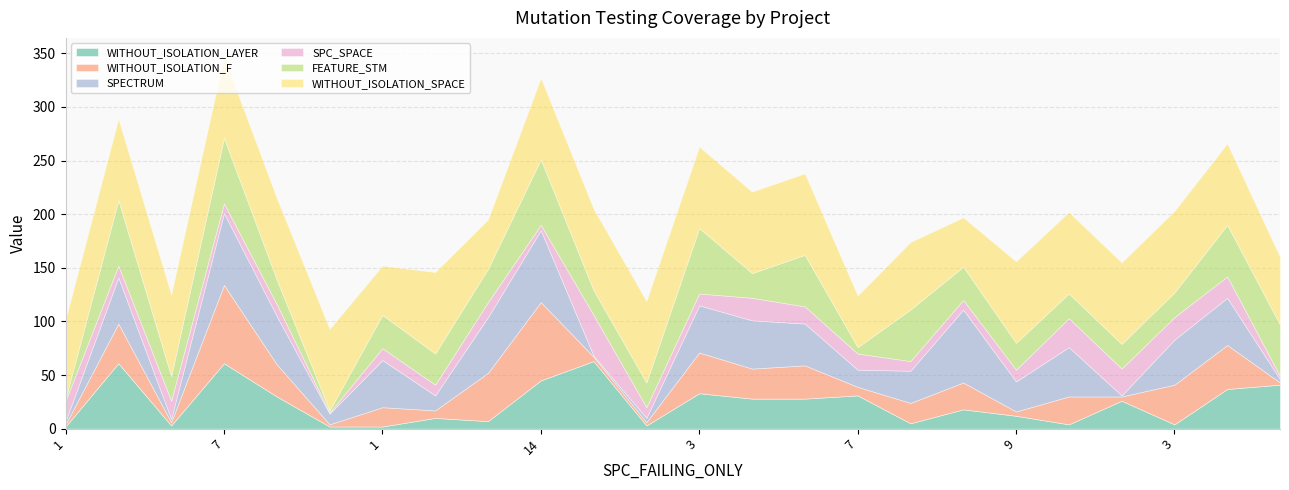

How many distinct data groups are displayed?

6